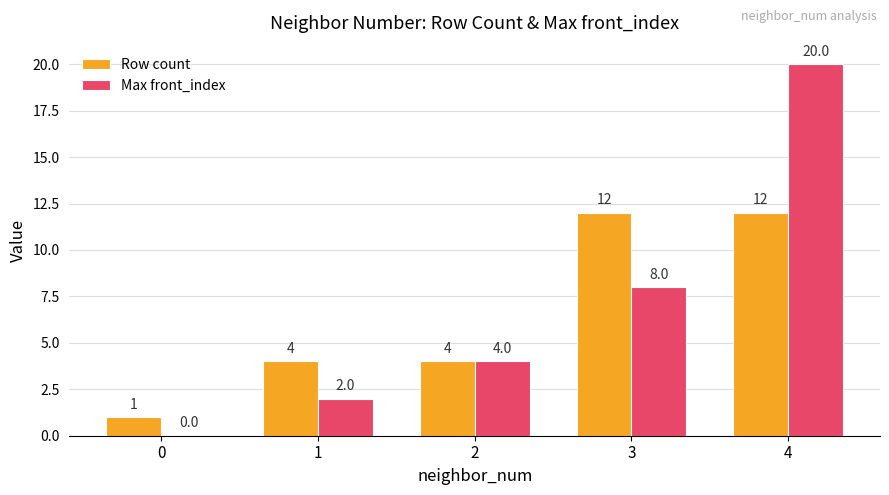

Which label corresponds to the largest value in the chart?

4